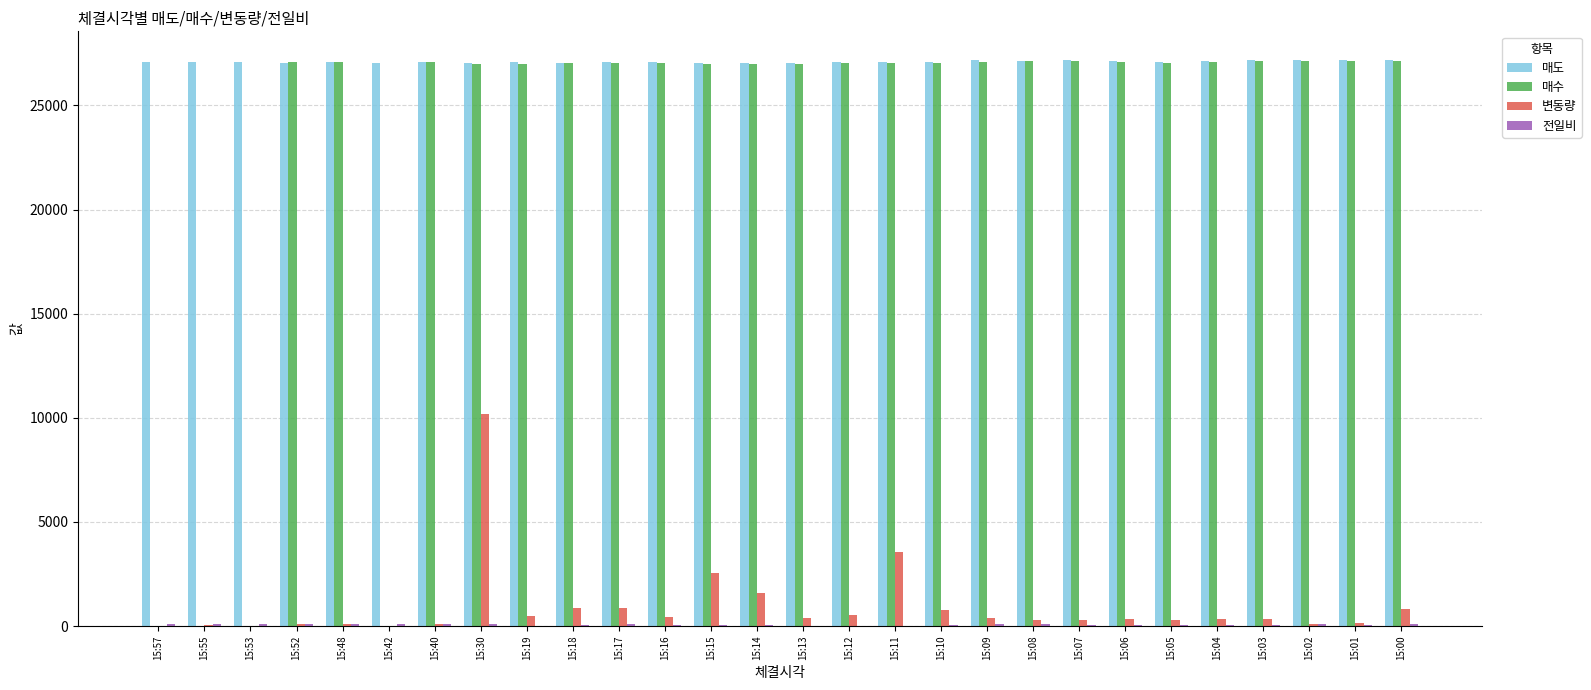

Is the value of 매수 at 15:09 greater than the value of 변동량 at 15:48?

Yes